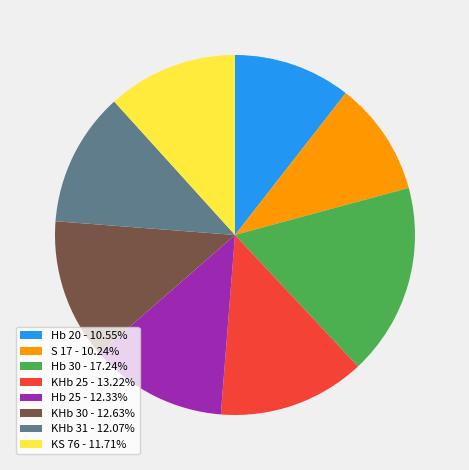

Approximately how many times larger is the value at Hb 25 compared to KHb 31?

1.0